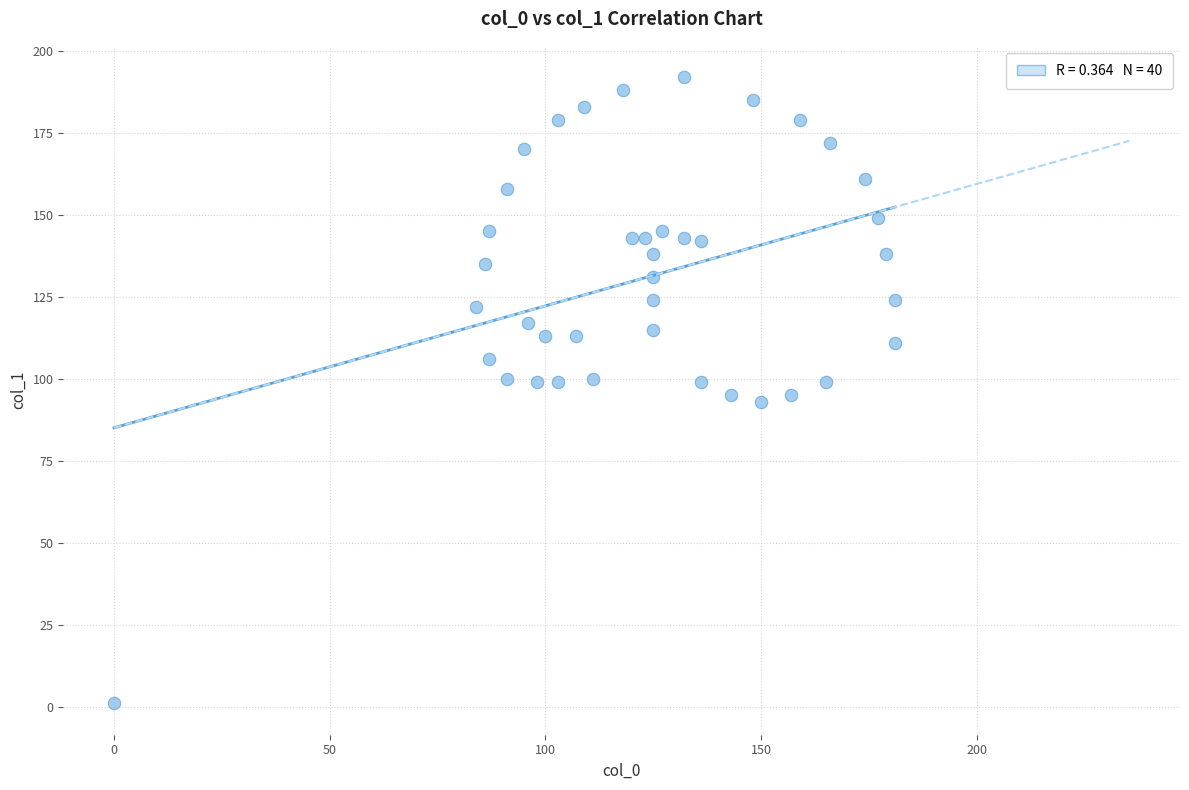

What is the range of X values (max minus min)?

181